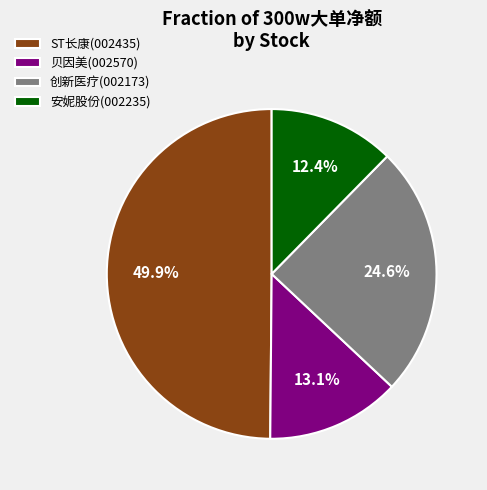

How many slices are in this pie chart?

4